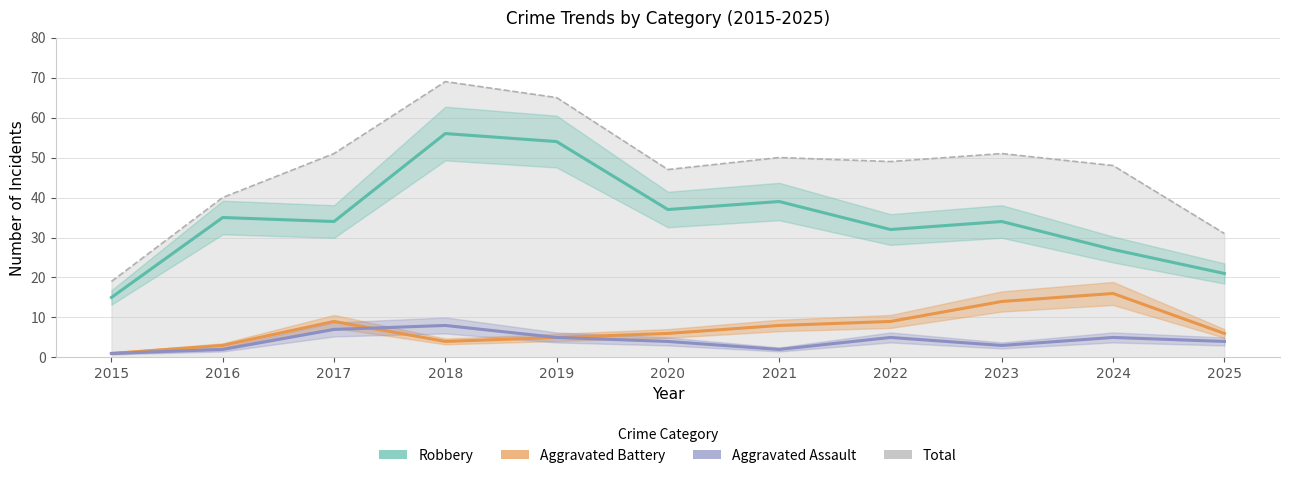

Is the value of Aggravated Assault at 2022 greater than the value of Aggravated Battery at 2020?

No